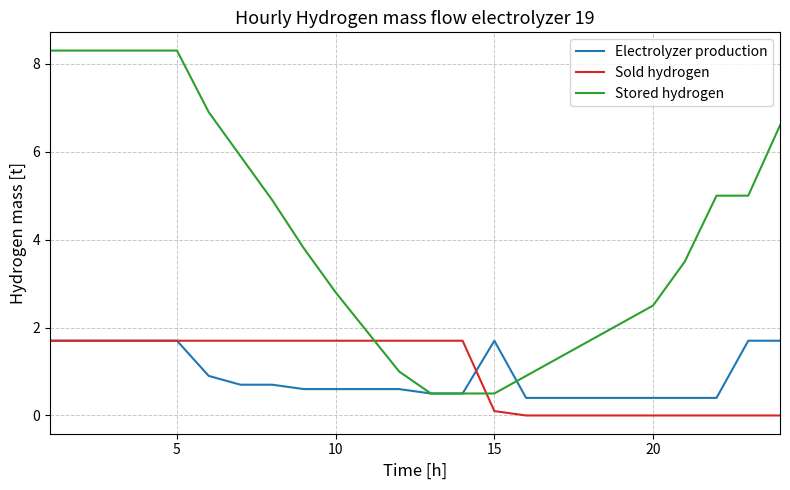

Which series has the widest spread of values?

Stored hydrogen